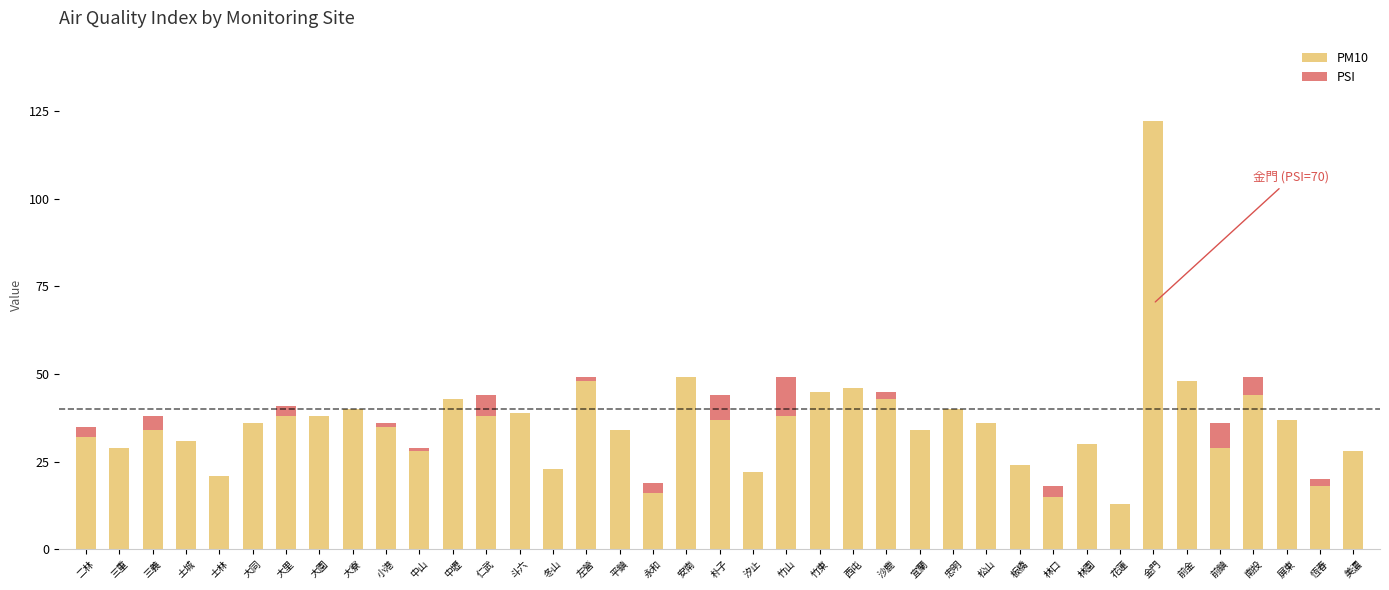

At which label does PM10 reach its peak?

金門